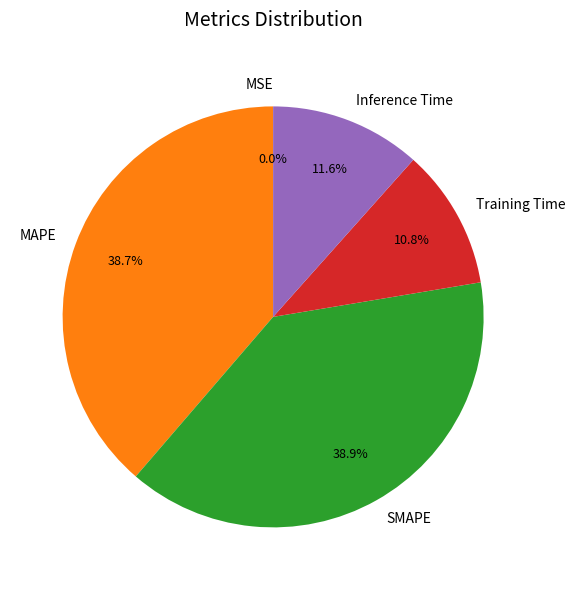

Is there a majority slice in this chart?

No